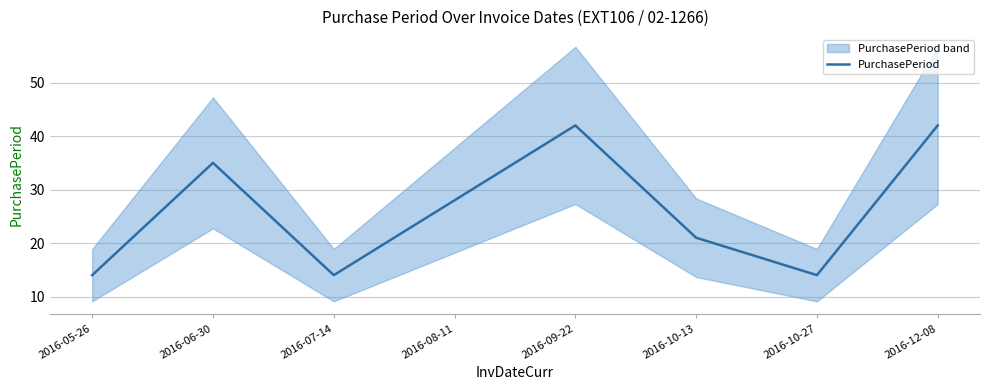

List the labels in order of value, smallest first.

2016-05-26, 2016-07-14, 2016-10-27, 2016-10-13, 2016-08-11, 2016-06-30, 2016-09-22, 2016-12-08